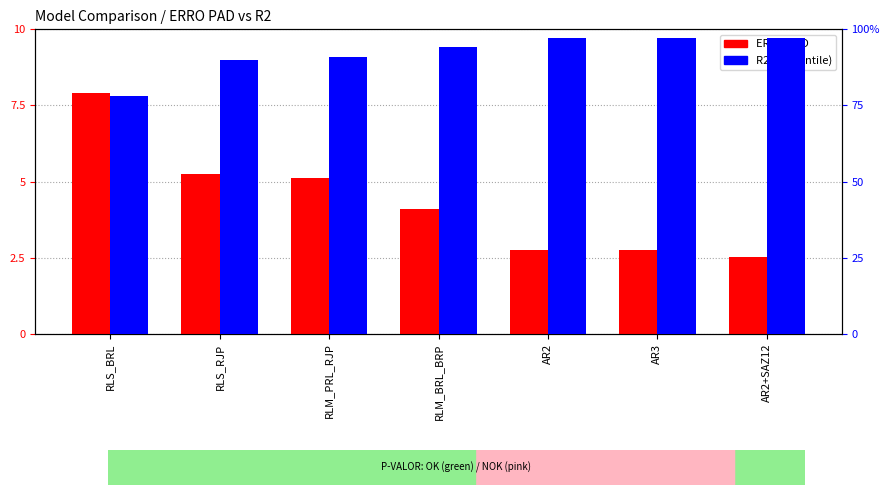

Between RLS_BRL and AR2+SAZ12, which is larger?

RLS_BRL